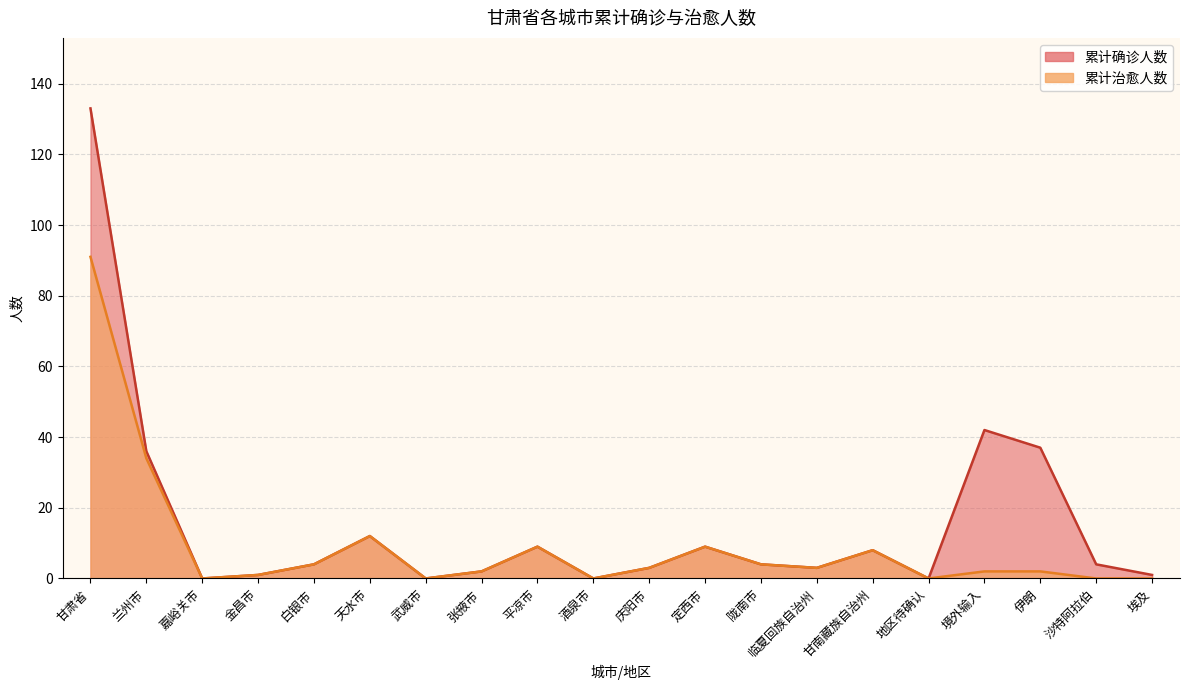

Reading left to right, what are all the values shown in this chart?

累计确诊人数: 甘肃省=133	兰州市=36	嘉峪关市=0	金昌市=1	白银市=4	天水市=12	武威市=0	张掖市=2	平凉市=9	酒泉市=0	庆阳市=3	定西市=9	陇南市=4	临夏回族自治州=3	甘南藏族自治州=8	地区待确认=0	境外输入=42	伊朗=37	沙特阿拉伯=4	埃及=1
累计治愈人数: 甘肃省=91	兰州市=34	嘉峪关市=0	金昌市=1	白银市=4	天水市=12	武威市=0	张掖市=2	平凉市=9	酒泉市=0	庆阳市=3	定西市=9	陇南市=4	临夏回族自治州=3	甘南藏族自治州=8	地区待确认=0	境外输入=2	伊朗=2	沙特阿拉伯=0	埃及=0